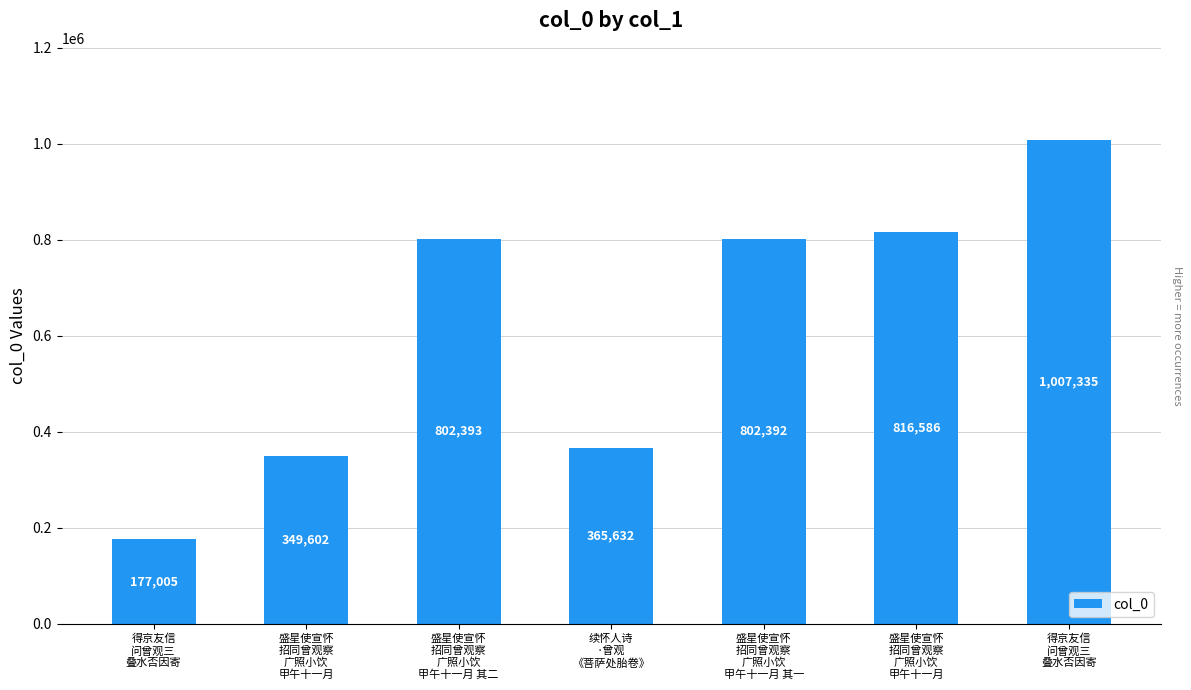

Which has a higher value, 盛星使宣怀
招同曾观察
广照小饮
甲午十一月 or 盛星使宣怀
招同曾观察
广照小饮
甲午十一月 其二?

盛星使宣怀
招同曾观察
广照小饮
甲午十一月